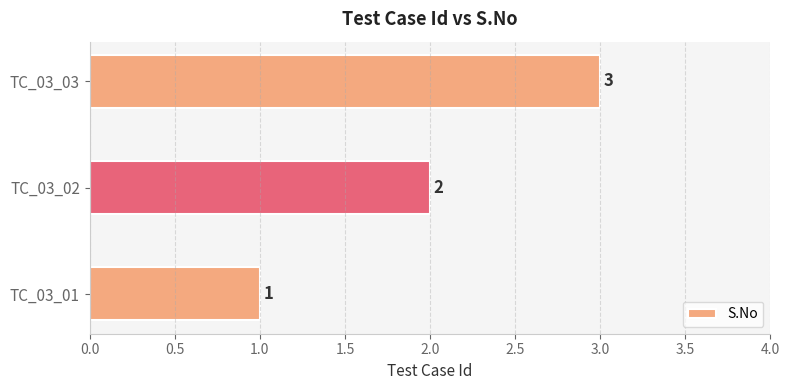

What is the maximum value shown in the chart?

3